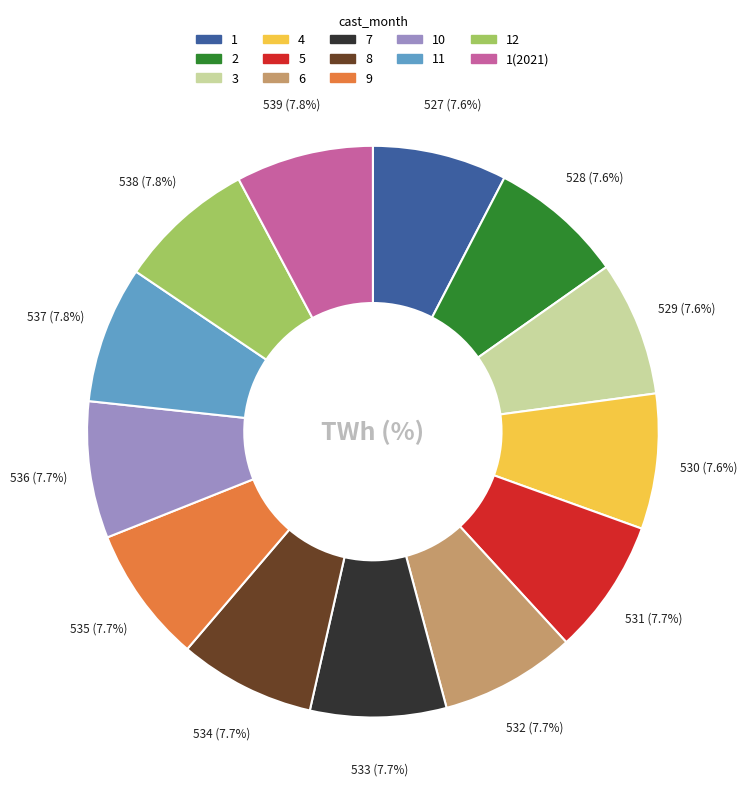

Is it true that 8 is 2% of the pie?

False